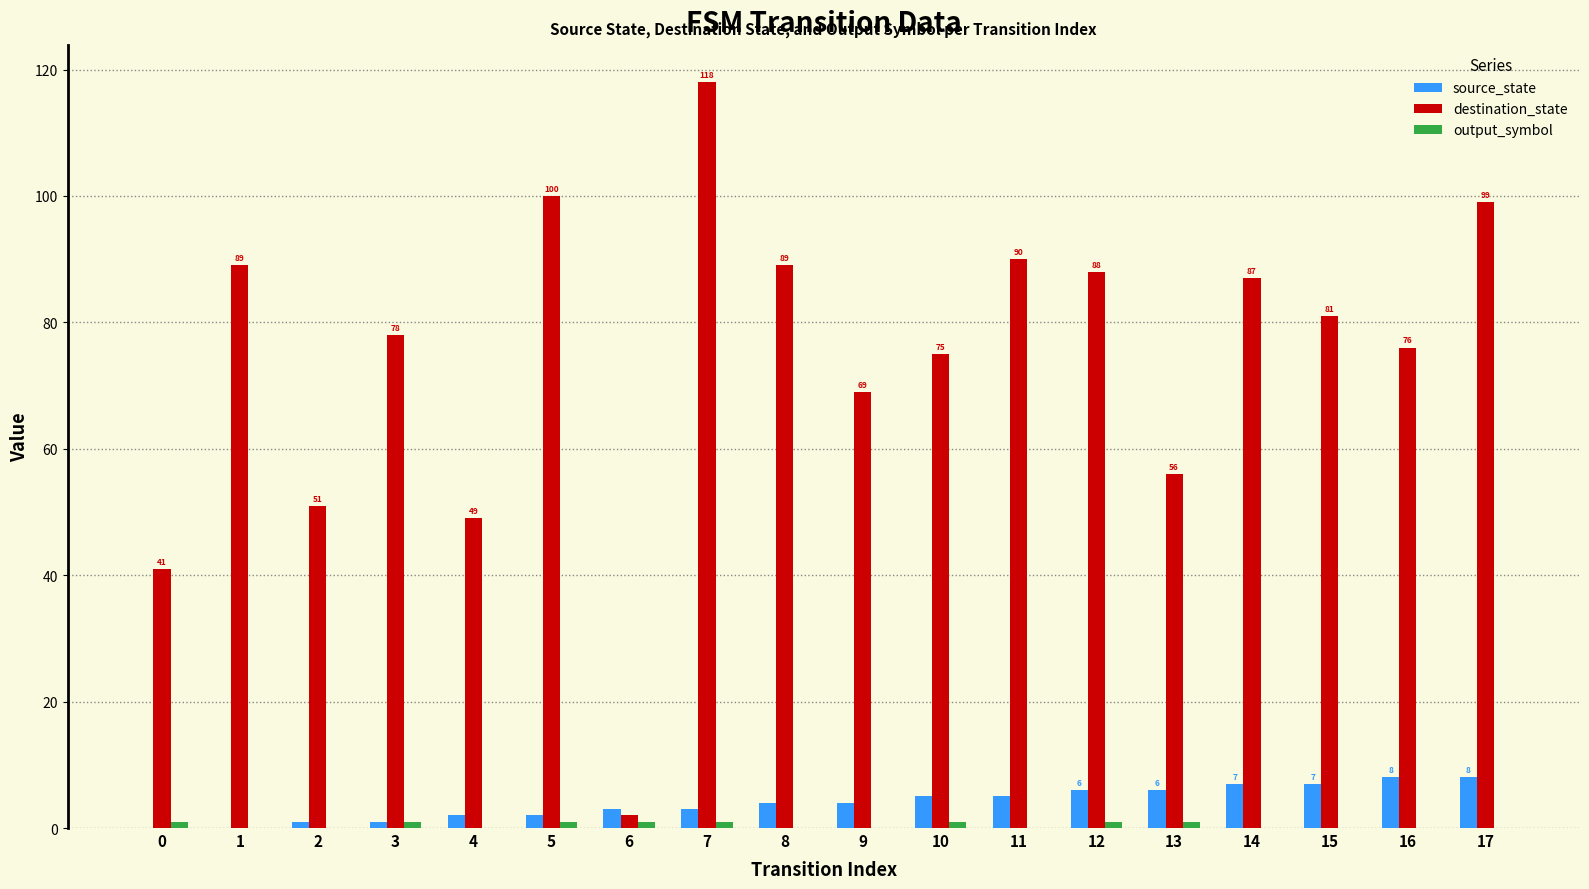

The value of destination_state at 8 is 47. True or false?

False